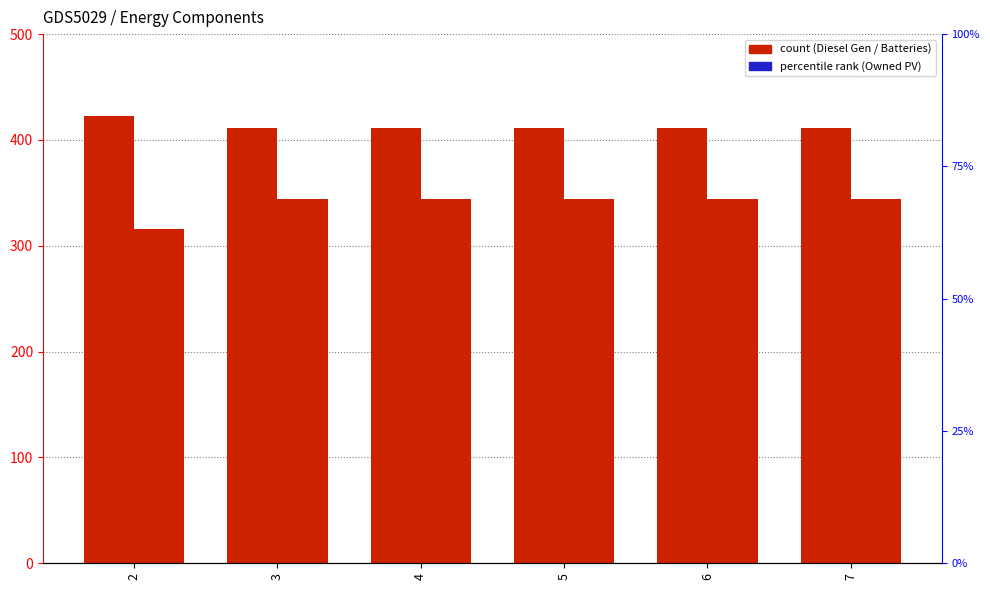

Which series changed the most between 4 and 5?

Diesel Generator